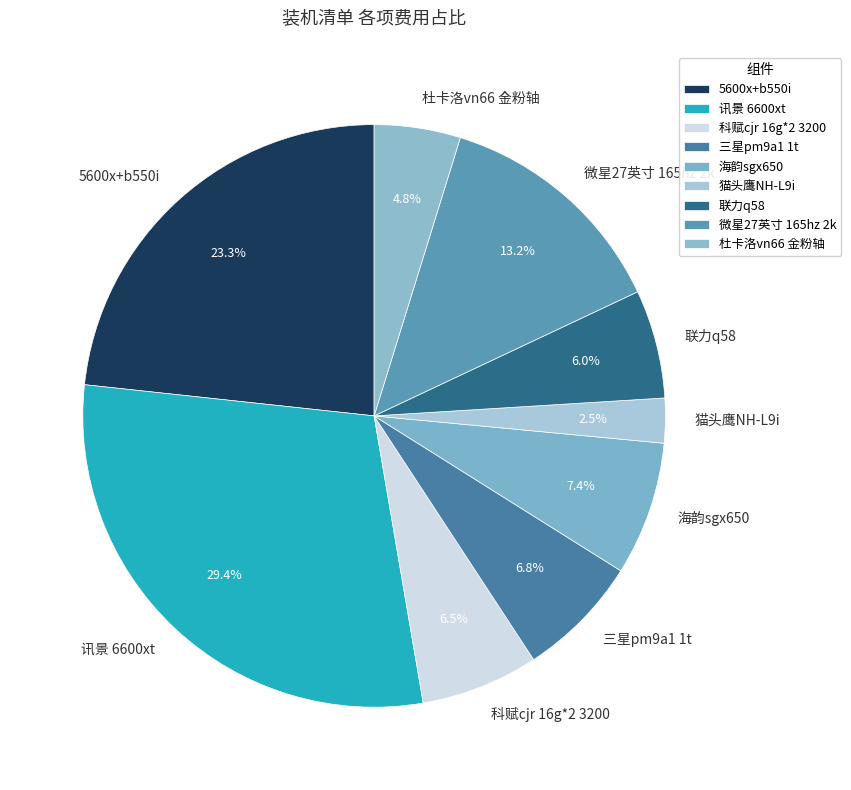

To the nearest percent, what percentage of the pie is 杜卡洛vn66 金粉轴?

5%